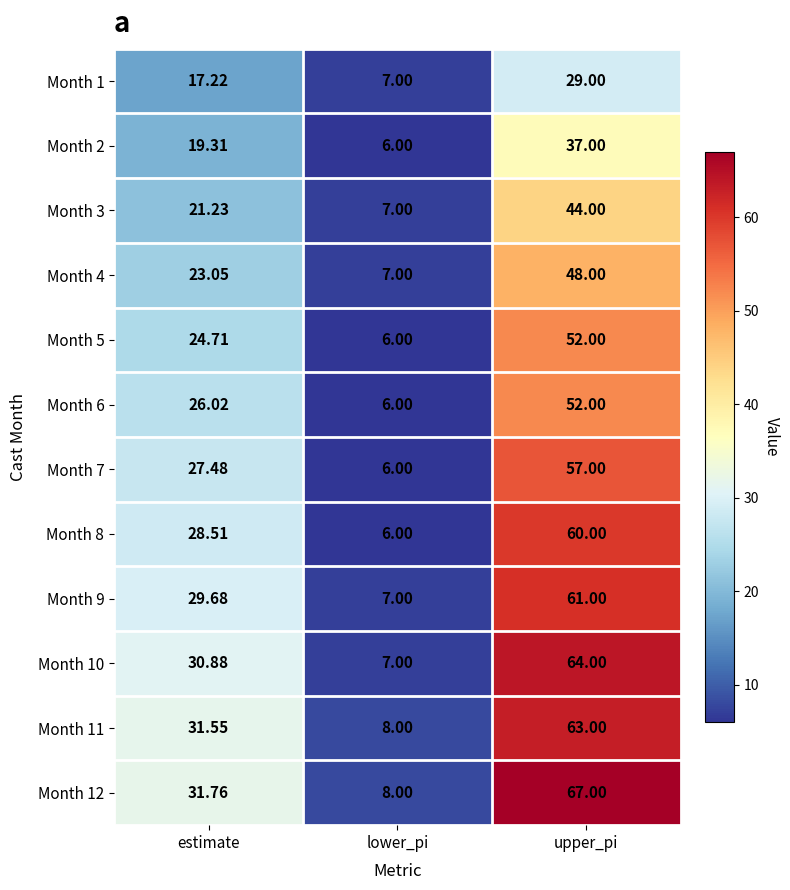

Where is Month 8 nearest to the value 33?

estimate